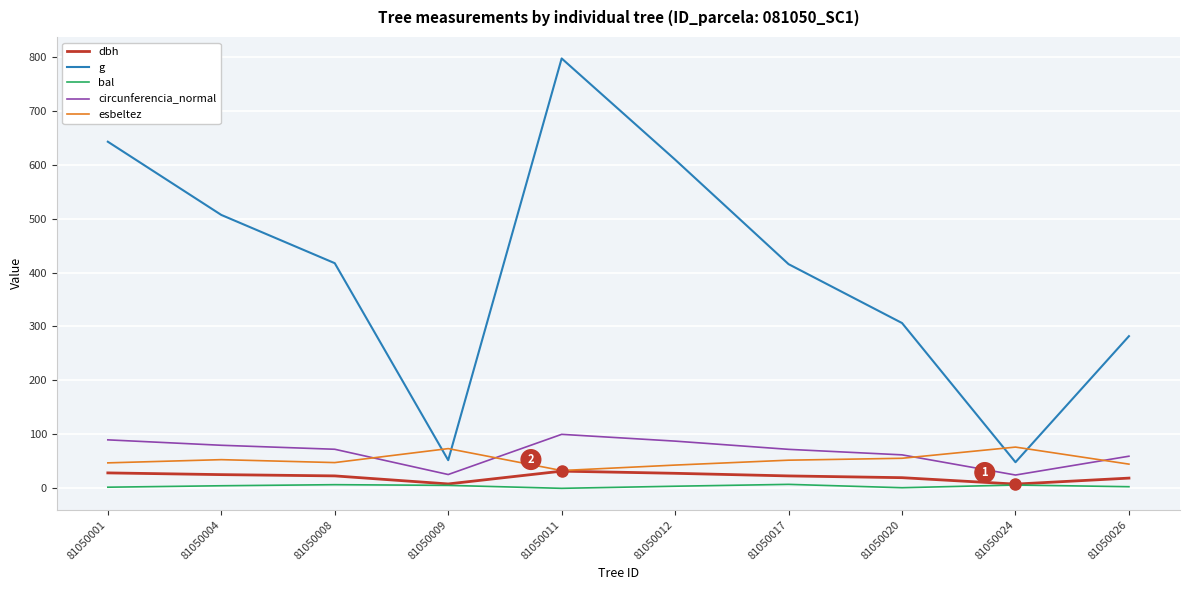

What are all the series names shown in the legend?

dbh, g, bal, circunferencia_normal, esbeltez